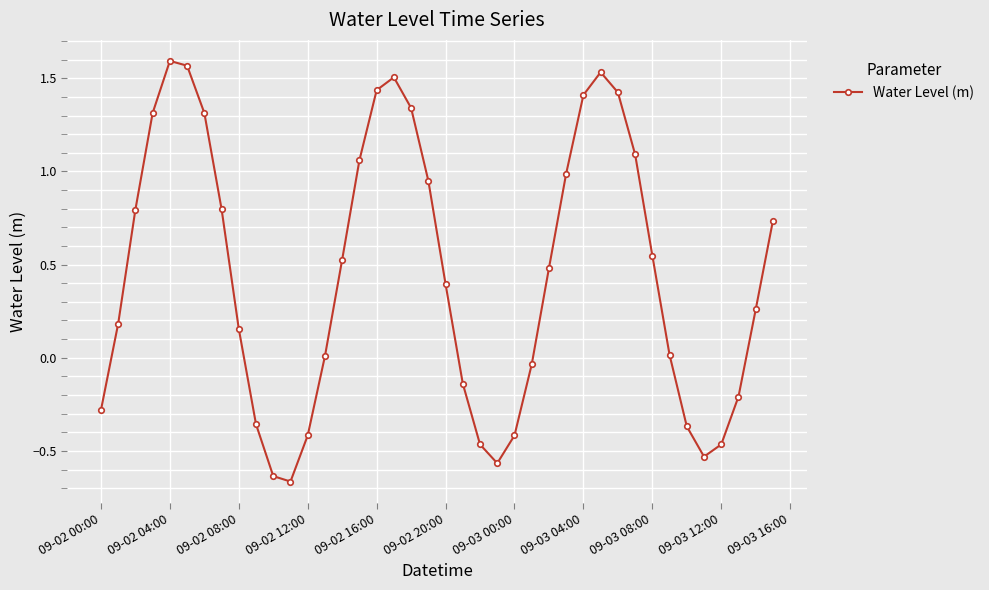

What is the average value?

0.4